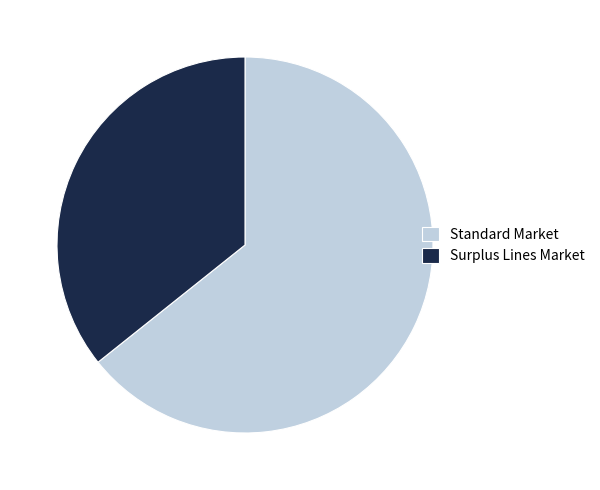

Does any single category account for the majority?

Yes